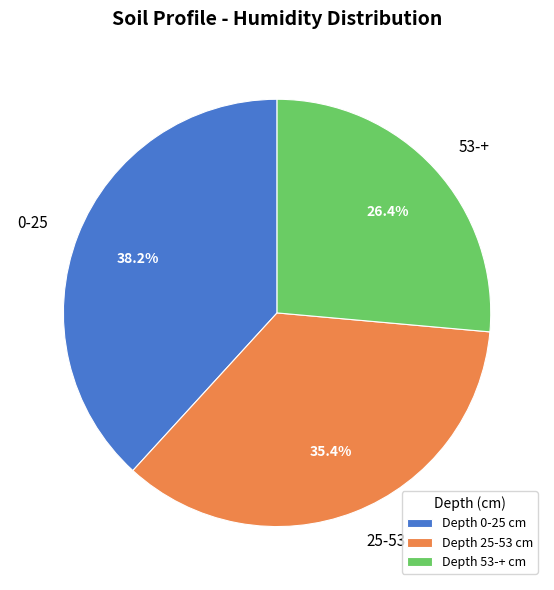

Combined, what portion of the pie is 53-+ and 25-53?

61.8%